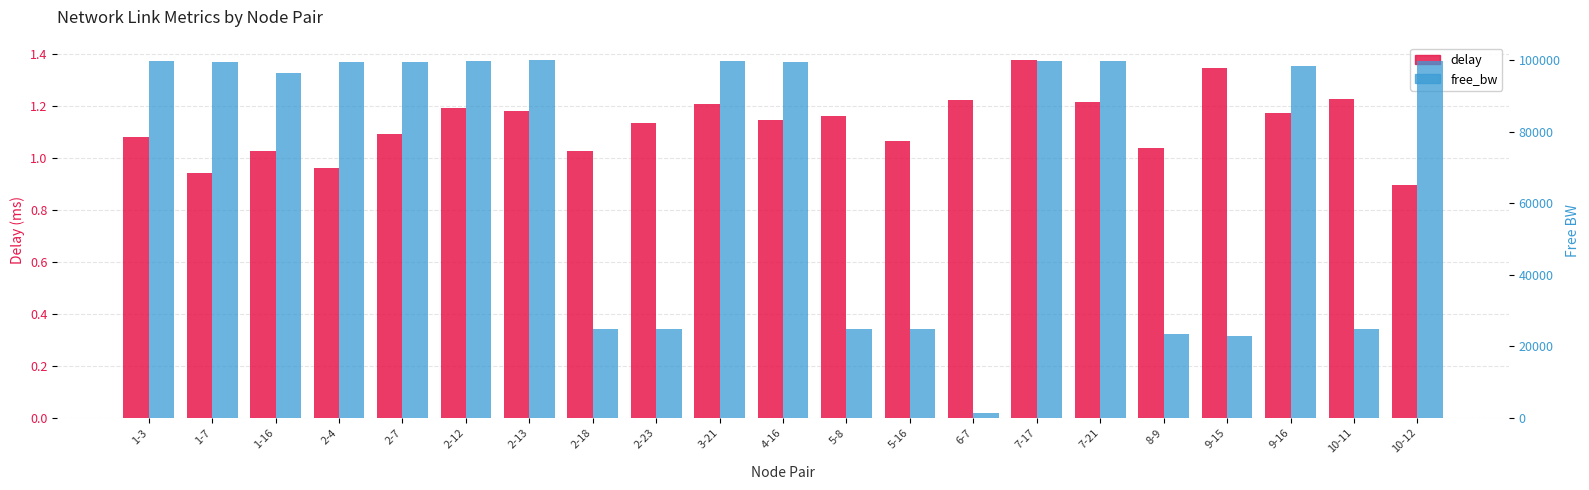

Which series has the largest total across all categories?

free_bw